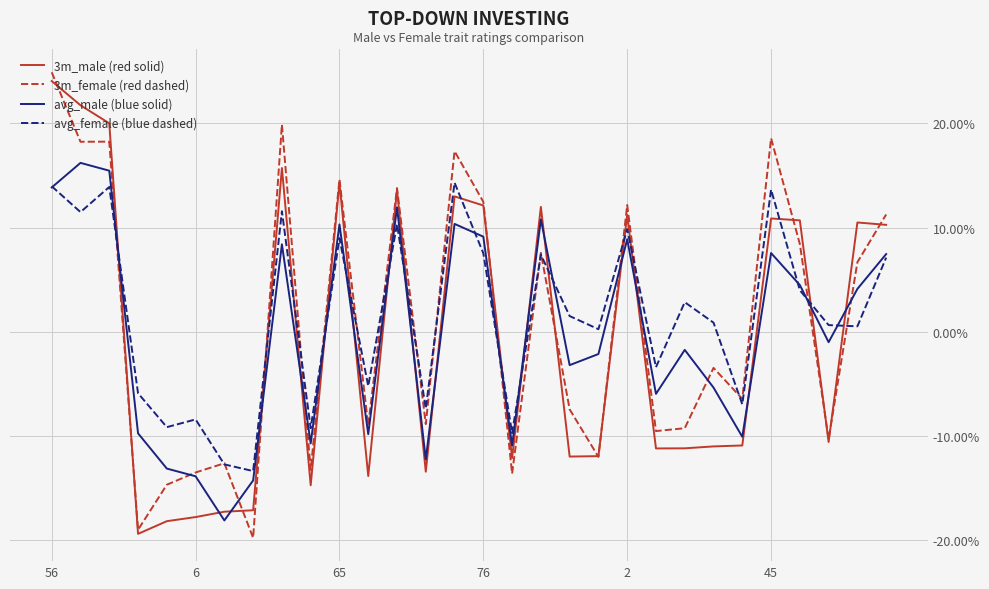

The average_male series shows -0.2 at 27. True or false?

False